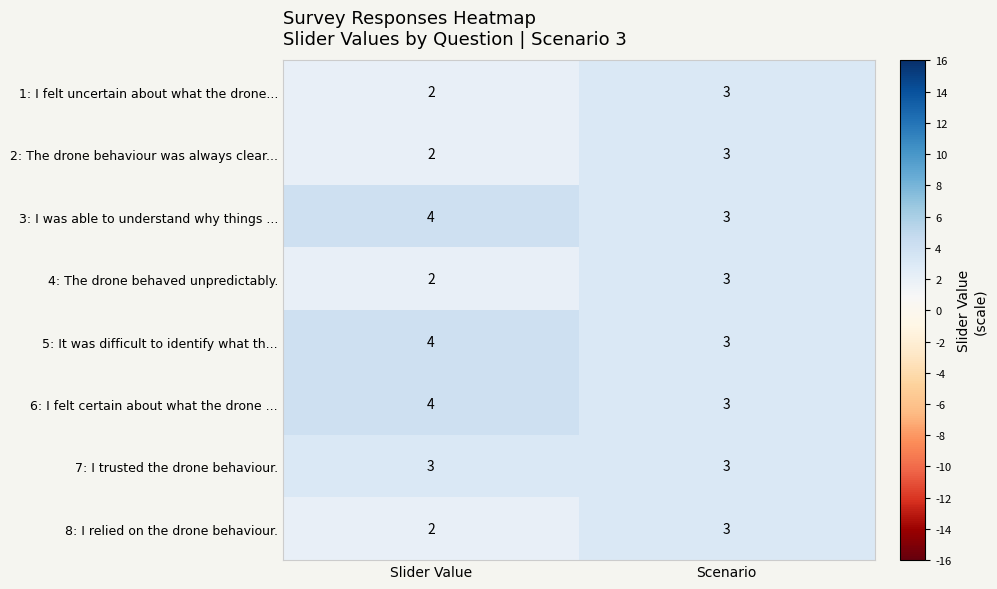

Which category has the highest value across all series?

Slider Value